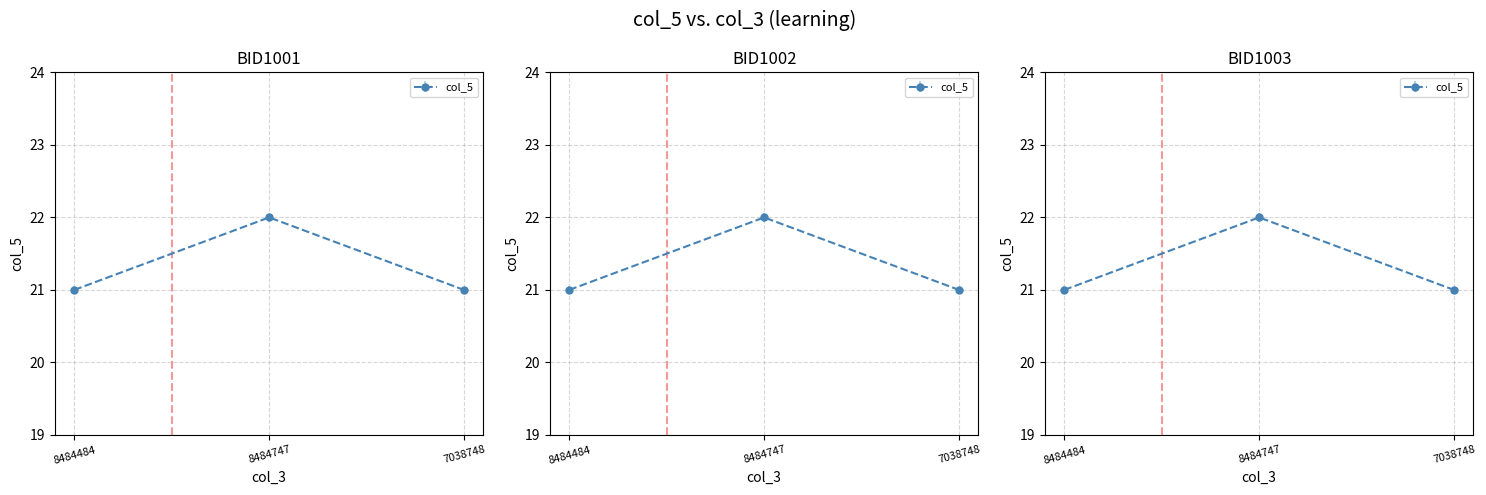

Rank the categories by value from lowest to highest.

8484484, 7038748, 8484747